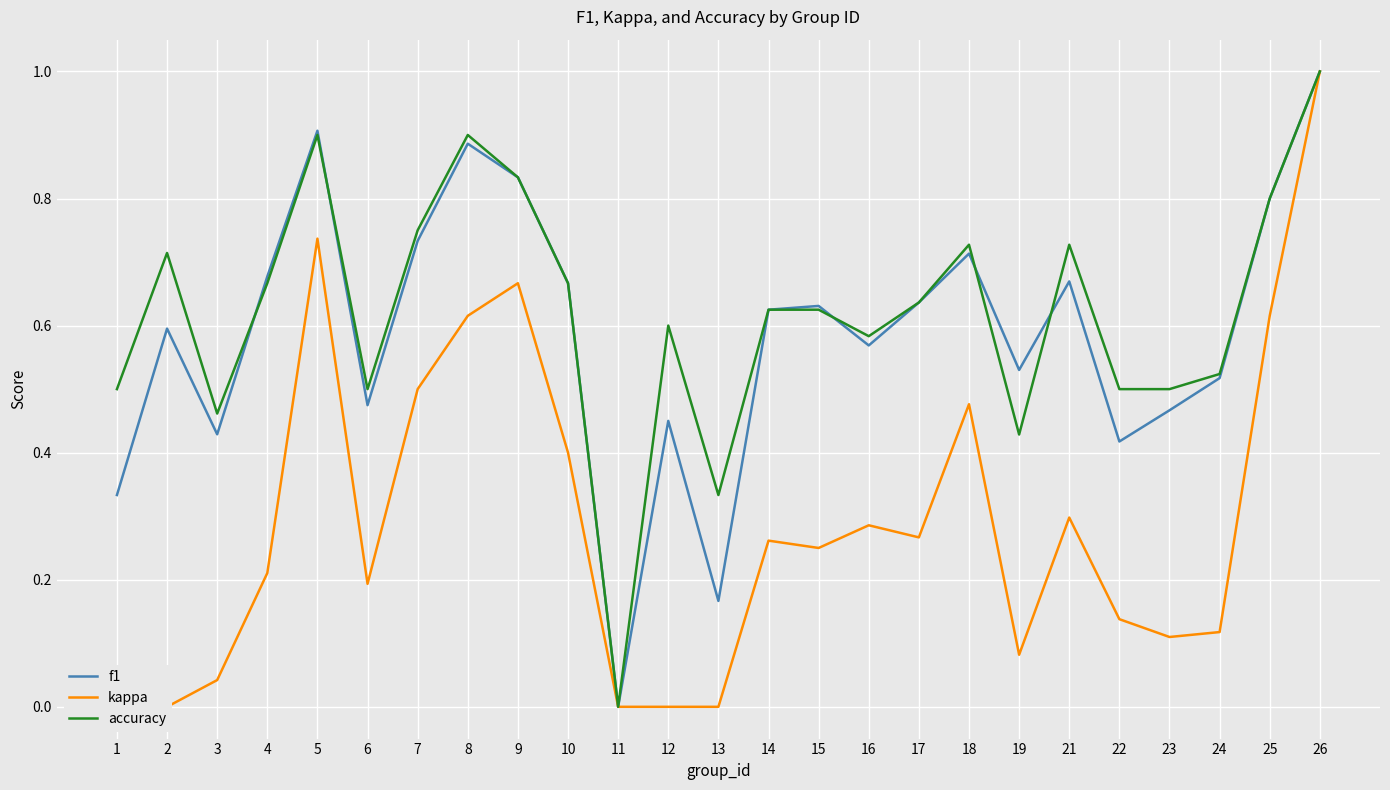

Where is the first local maximum for kappa?

5